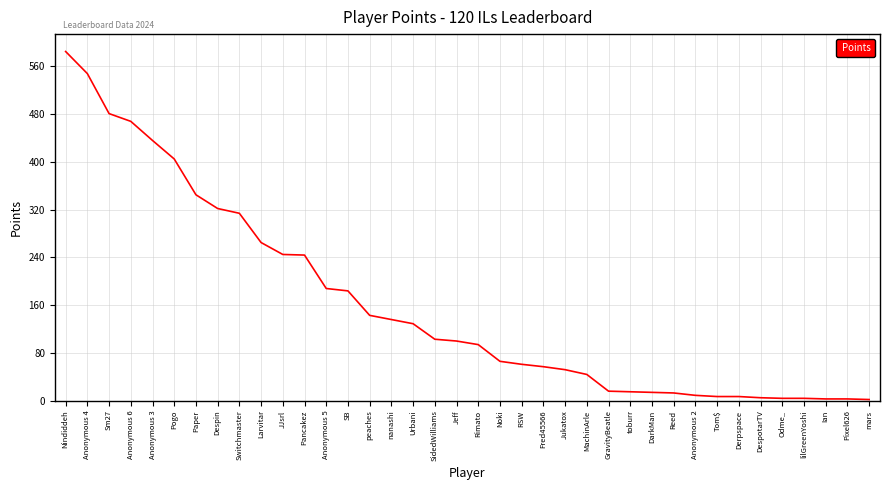

What position from the left is Jukatox?

24